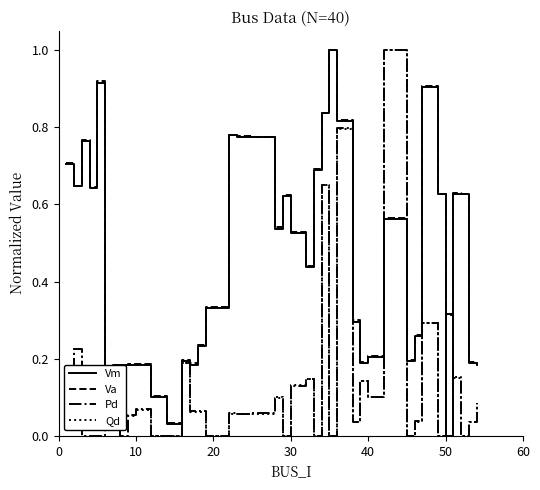

What is the highest value of the Vm series?

1.0